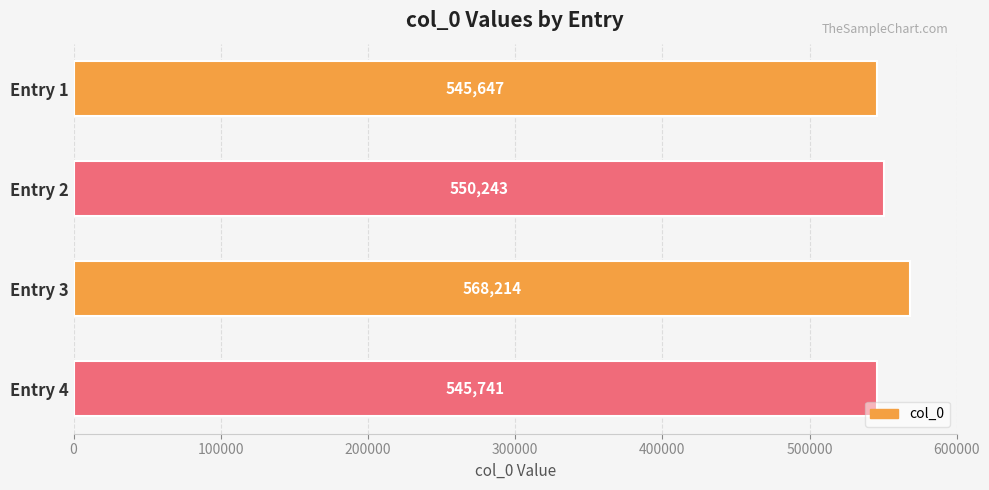

At which label is the value closest to 556930?

Entry 2